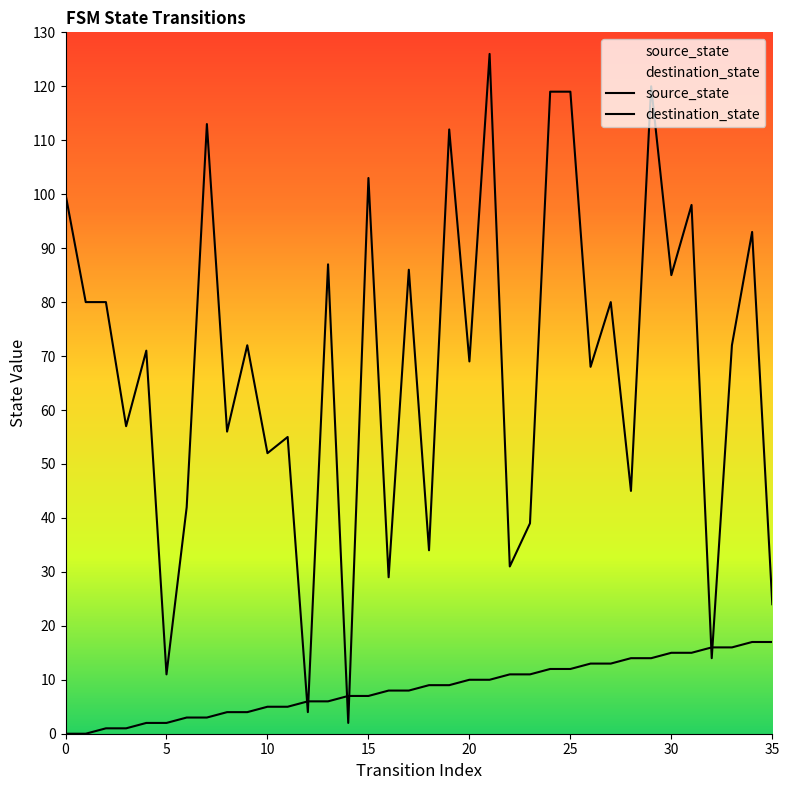

What is the difference between the maximum and minimum values in the destination_state series?

124